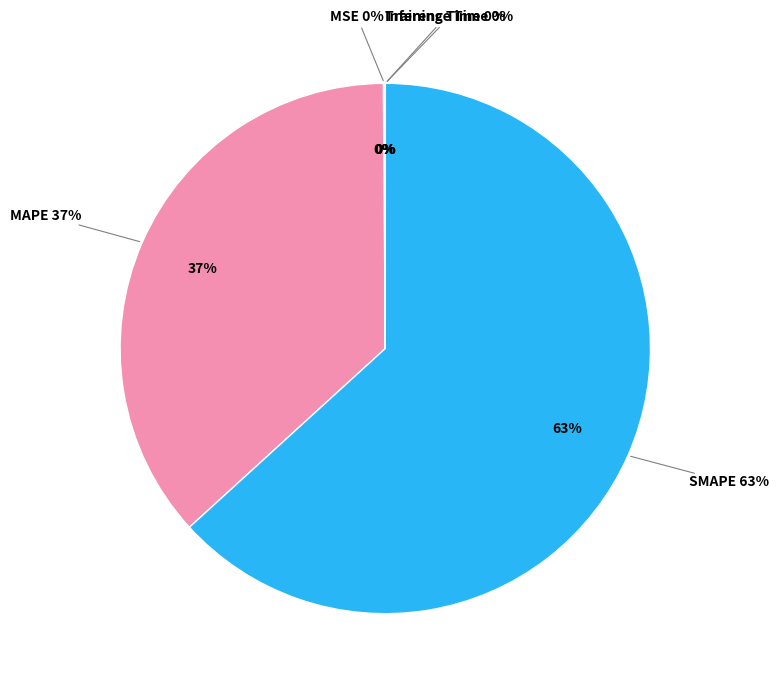

The Inference Time slice represents 0% of the pie. True or false?

True